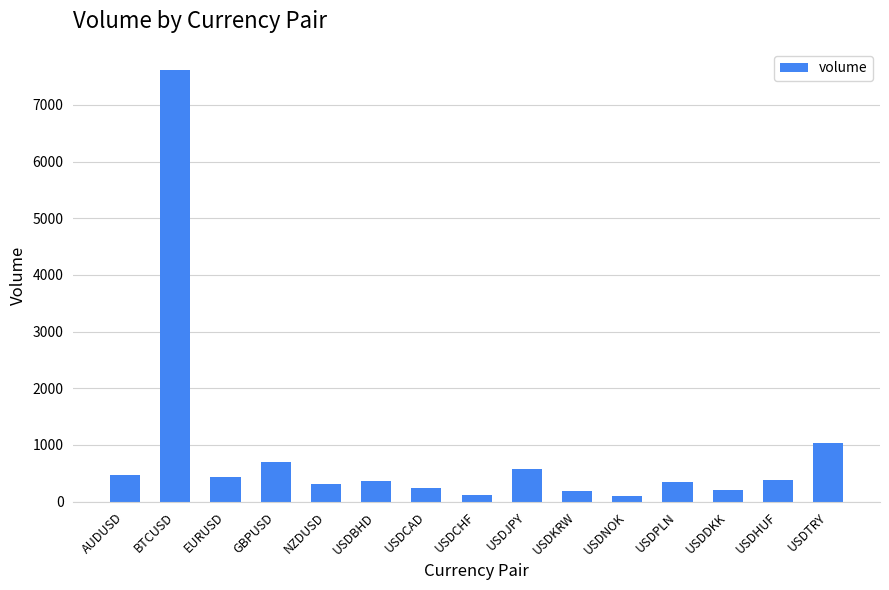

Are the bars horizontal?

No